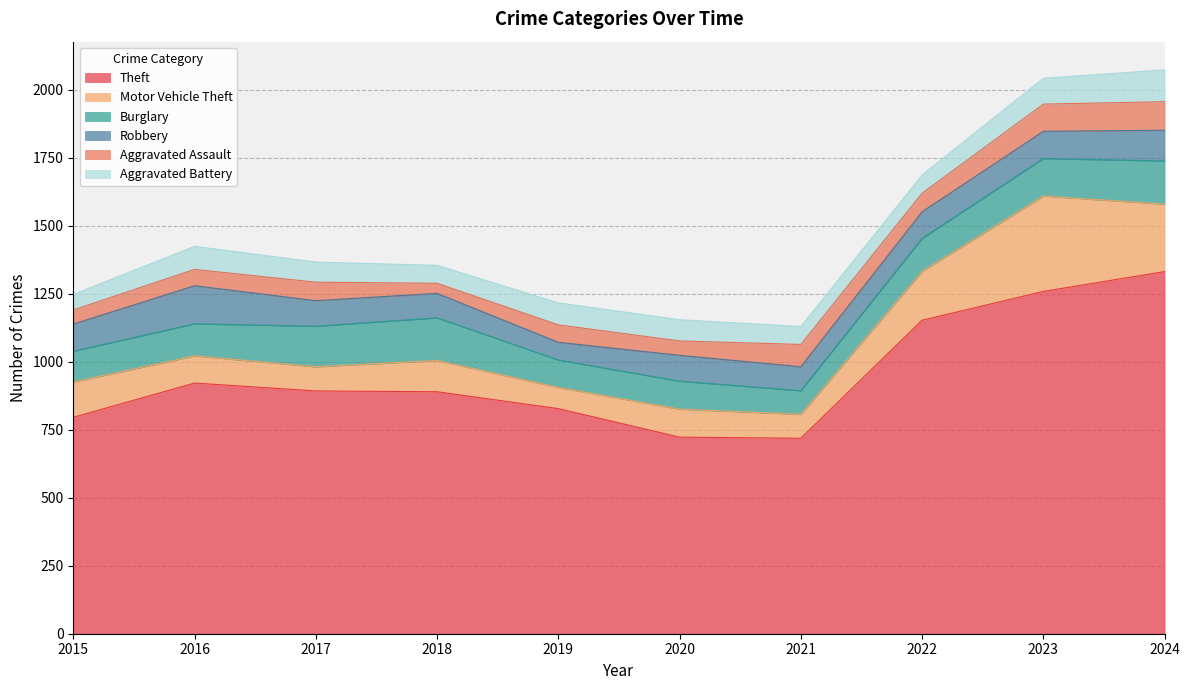

True or false: Robbery and Theft intersect in this chart.

False